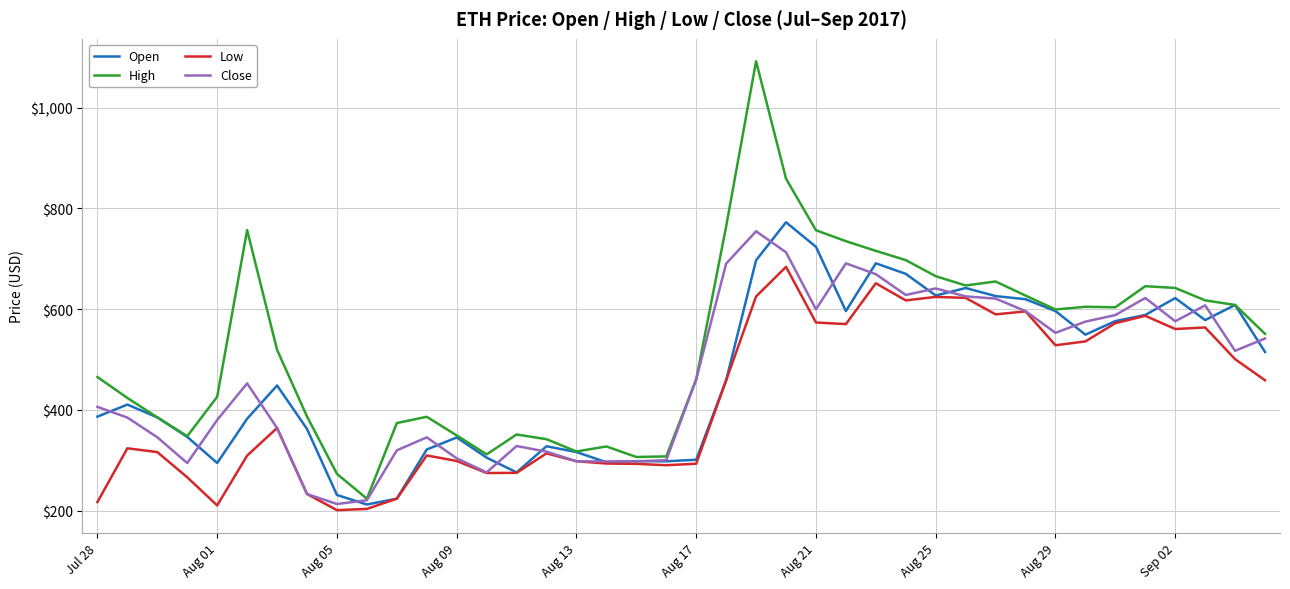

Which series has the widest spread of values?

High